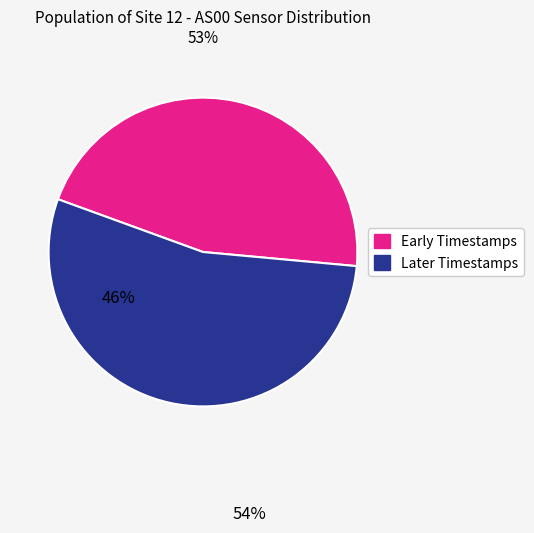

Is there any slice that represents more than half of the pie?

Yes